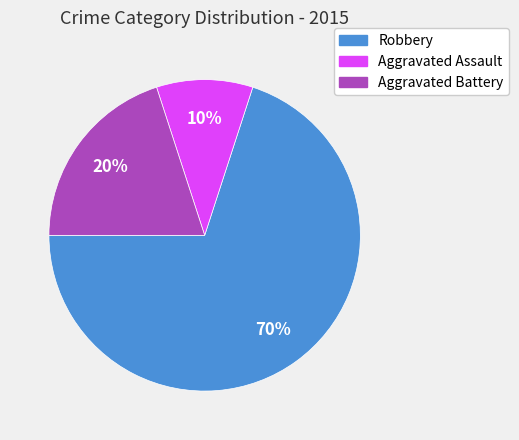

Which slice is the smallest?

Aggravated Assault